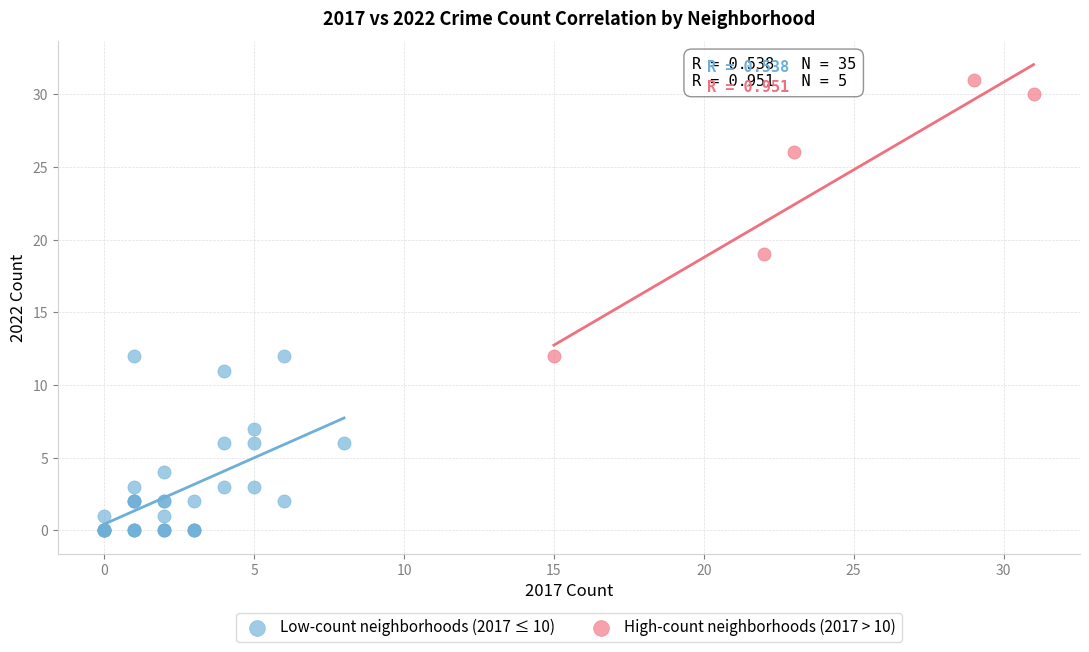

Which series reaches the maximum Y coordinate?

High-count neighborhoods (2017 > 10)